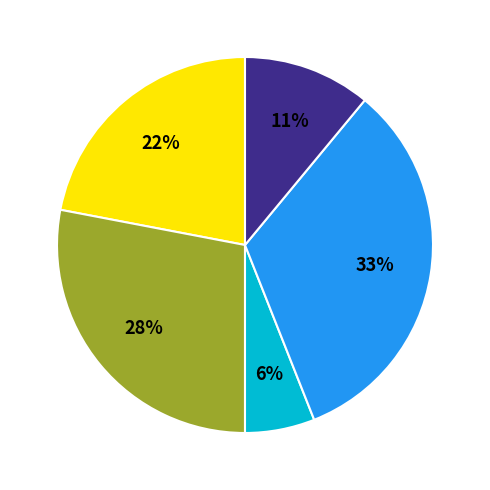

Is there any slice that represents more than half of the pie?

No